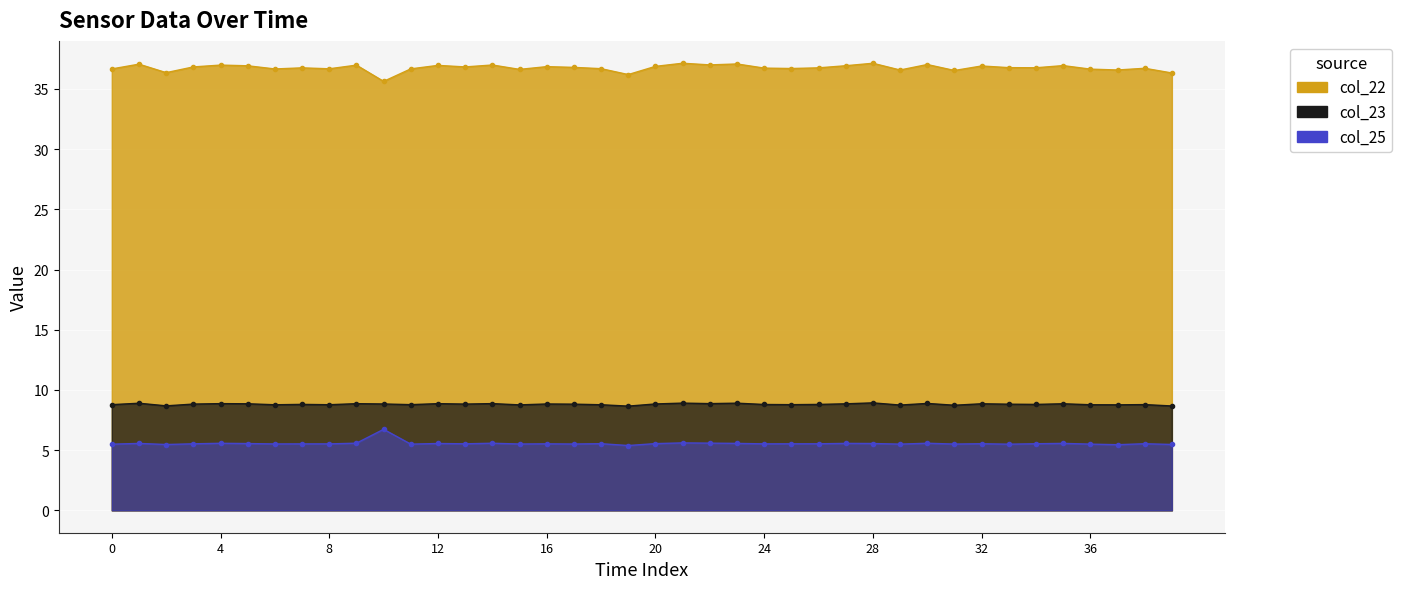

How many series are shown in this chart?

3